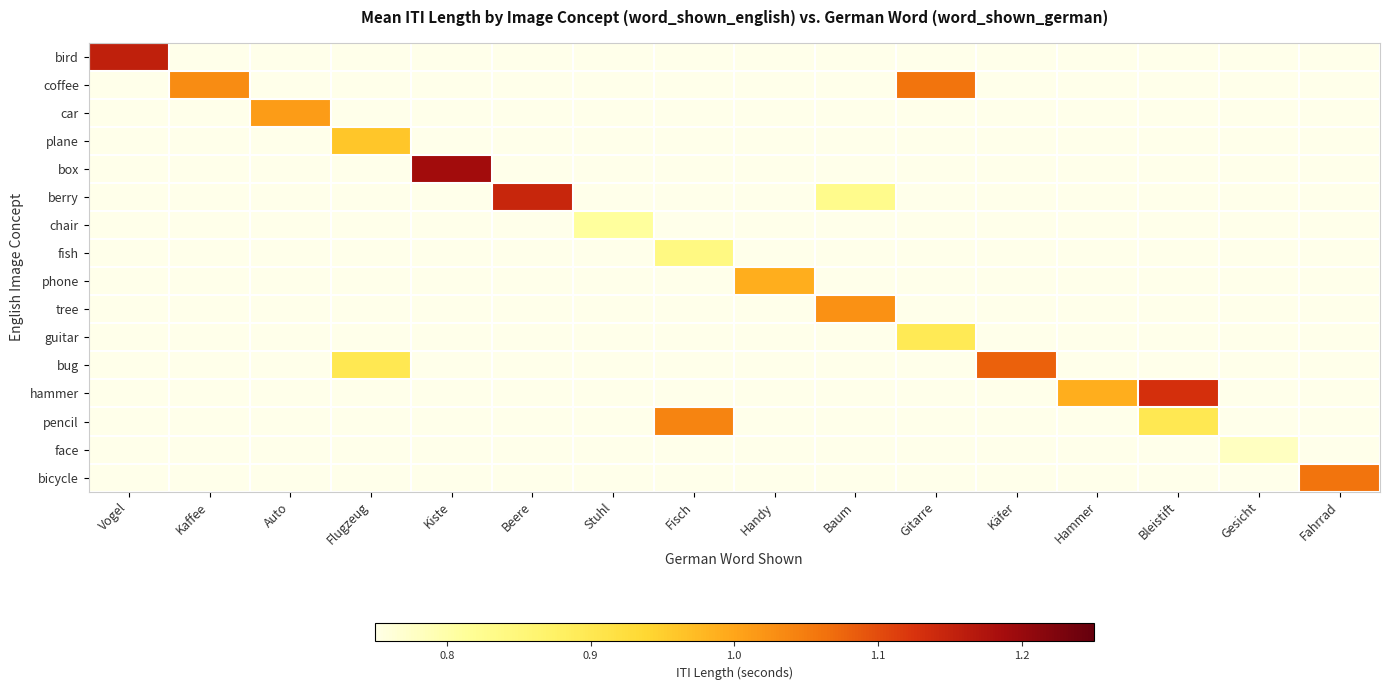

Rank the series by their maximum value, from lowest to highest.

face, chair, fish, guitar, plane, phone, car, tree, pencil, coffee, bicycle, bug, hammer, berry, bird, box